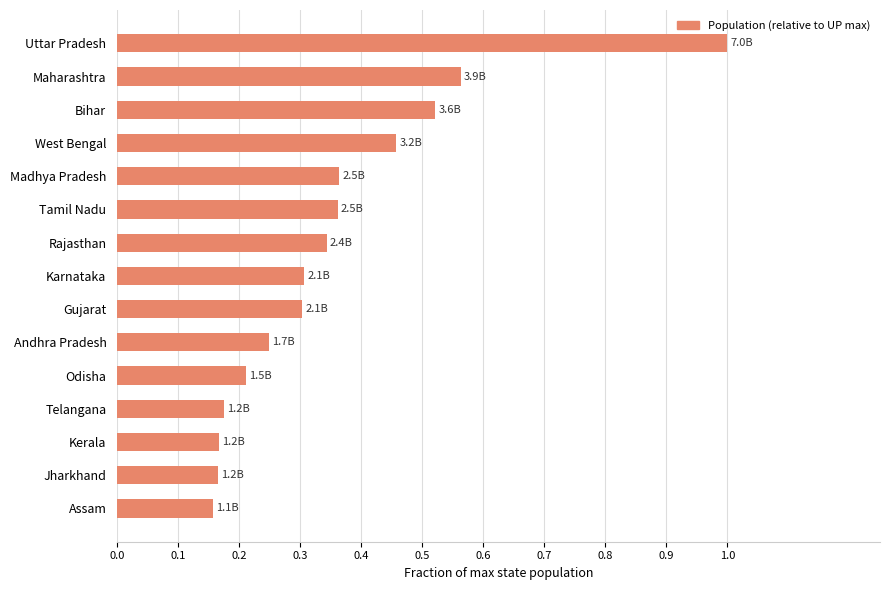

Between Tamil Nadu and Telangana, which is larger?

Tamil Nadu